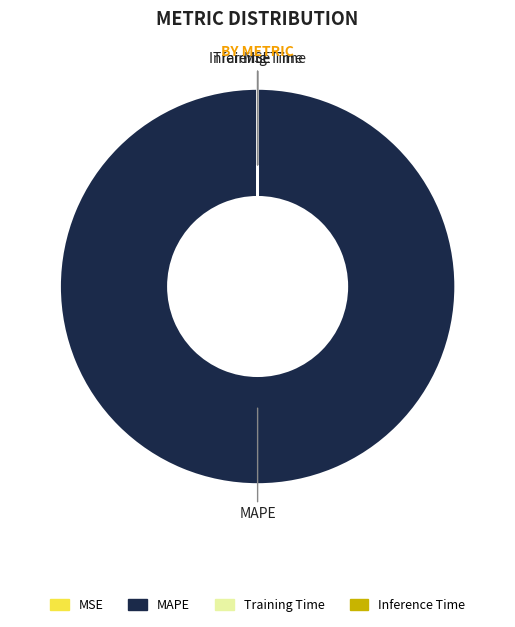

Is there a majority slice in this chart?

Yes